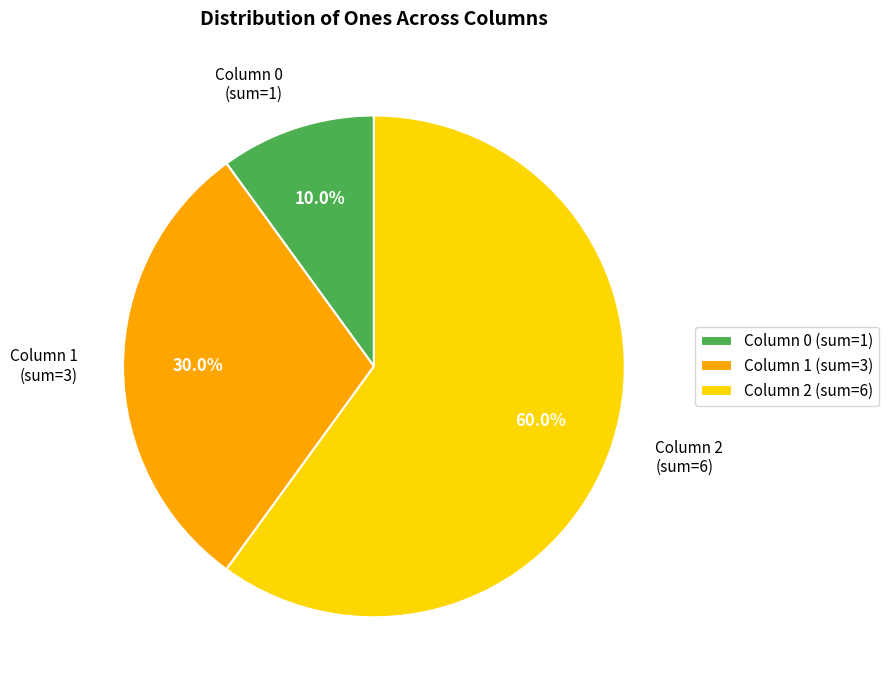

What is the total percentage of Column 2 (sum=6) and Column 0 (sum=1)?

70.0%